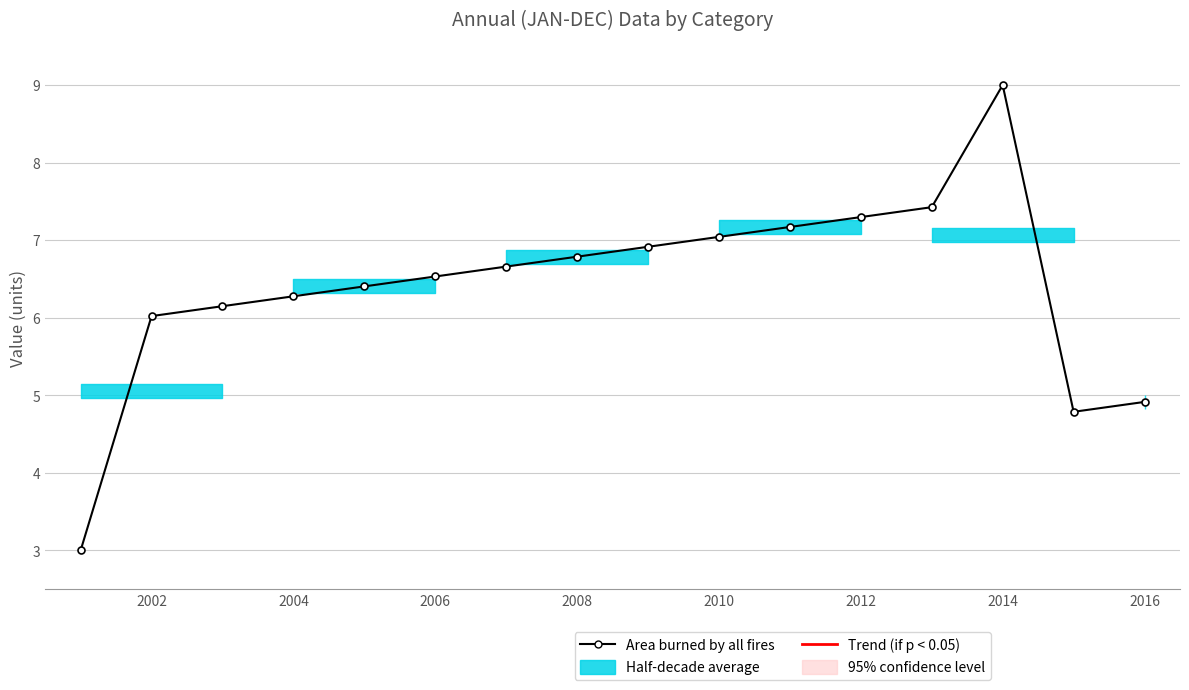

What is the maximum value shown in the chart?

9.0